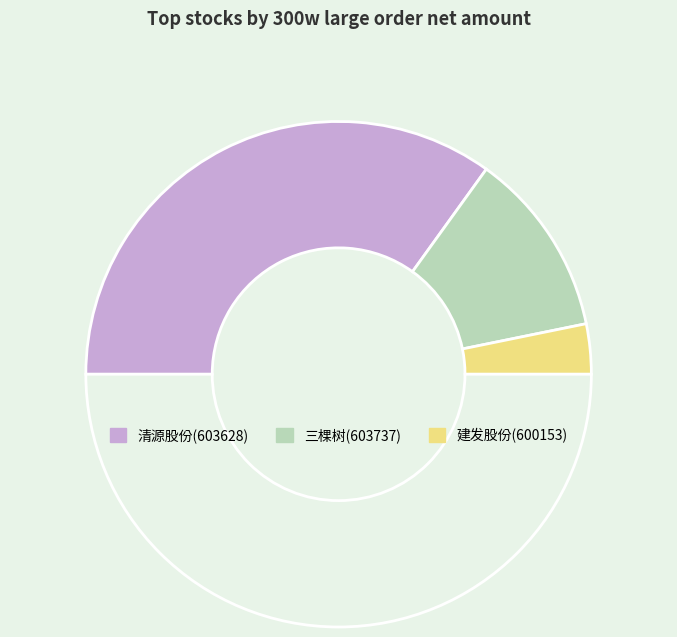

How many slices are in this pie chart?

4